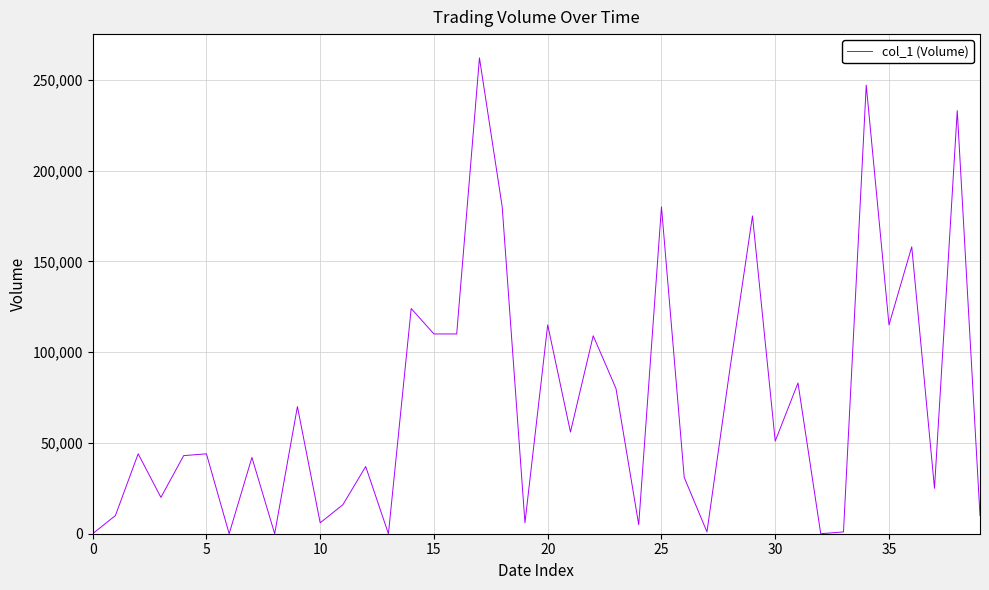

What is the difference between the maximum and minimum values?

262000